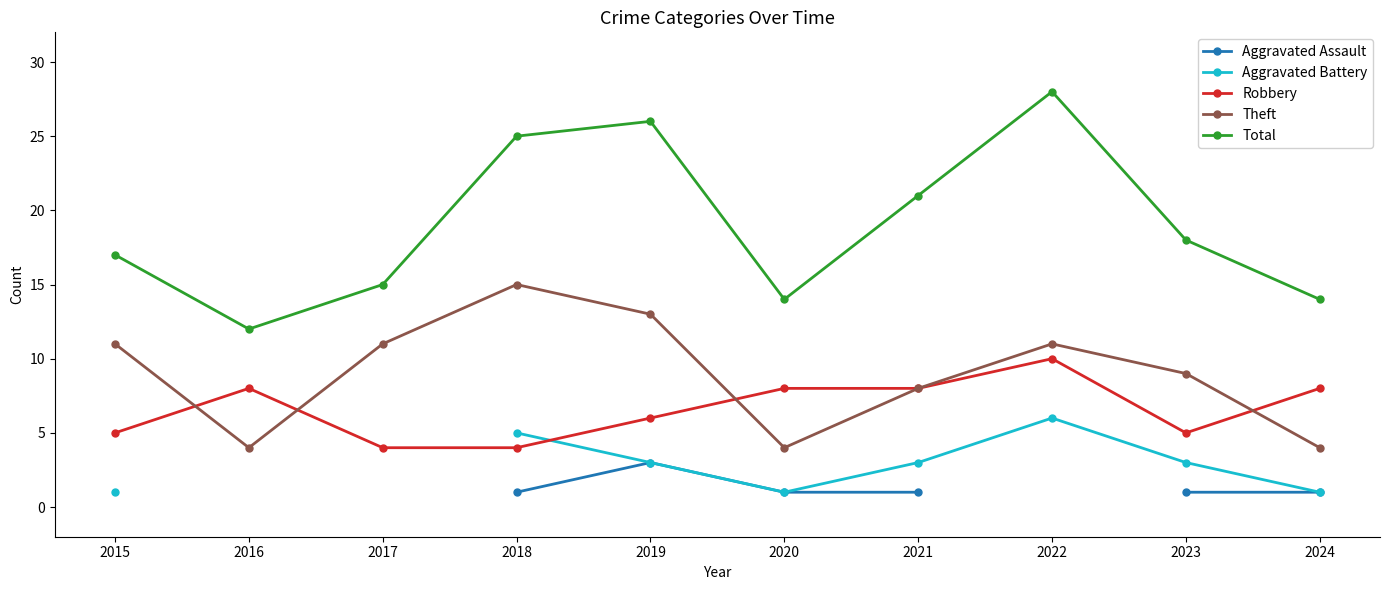

In Total, how many points are lower than both neighbors (excluding endpoints)?

2